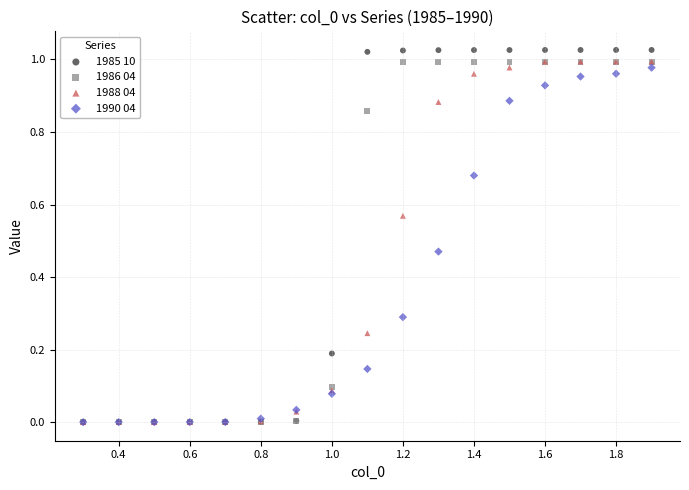

What are all the series names shown in the legend?

1985 10, 1986 04, 1988 04, 1990 04